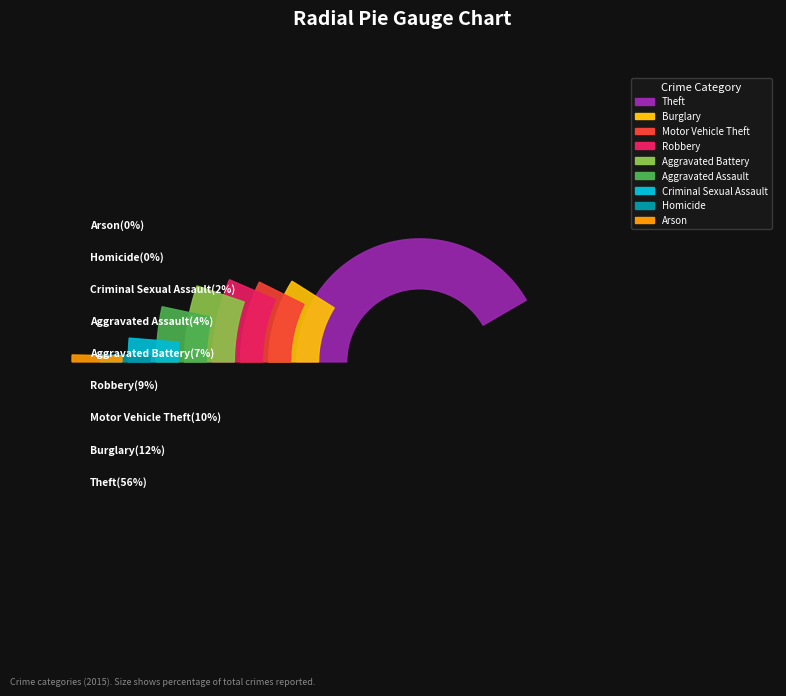

What portion of the pie excludes Theft?

44.5%